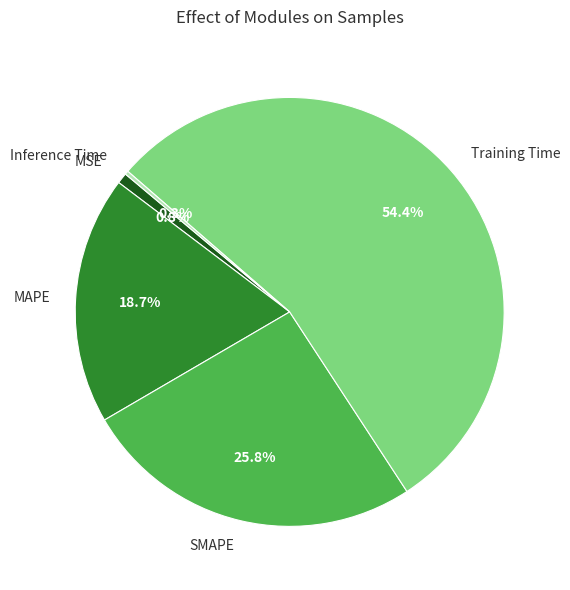

Which slice is the largest?

Training Time